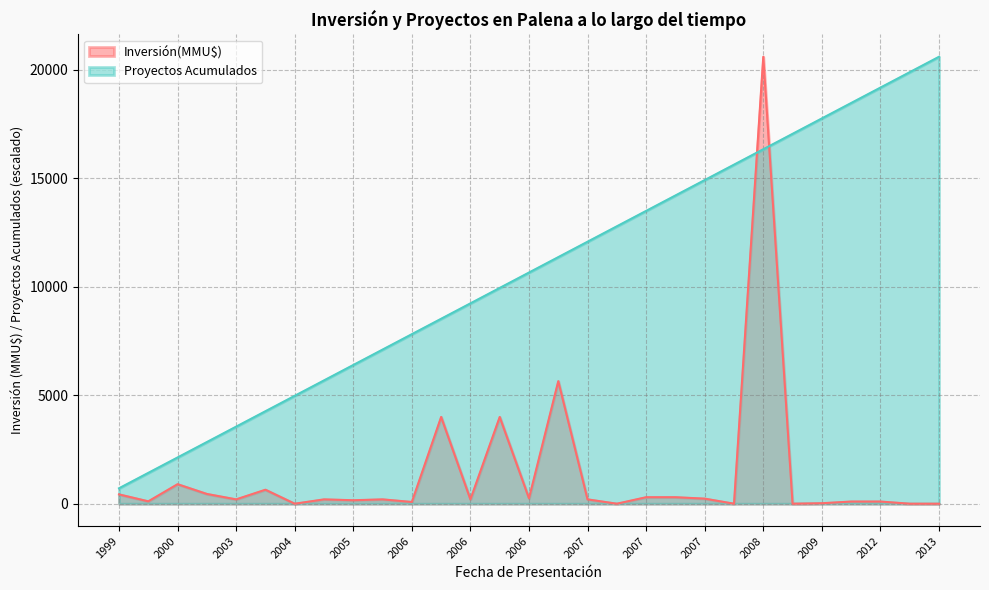

Does the chart display data point markers on the line(s)?

No